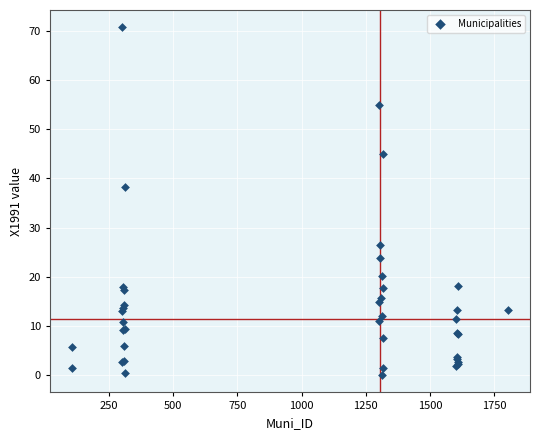

What Y value in the scatter plot is closest to 35?

38.2